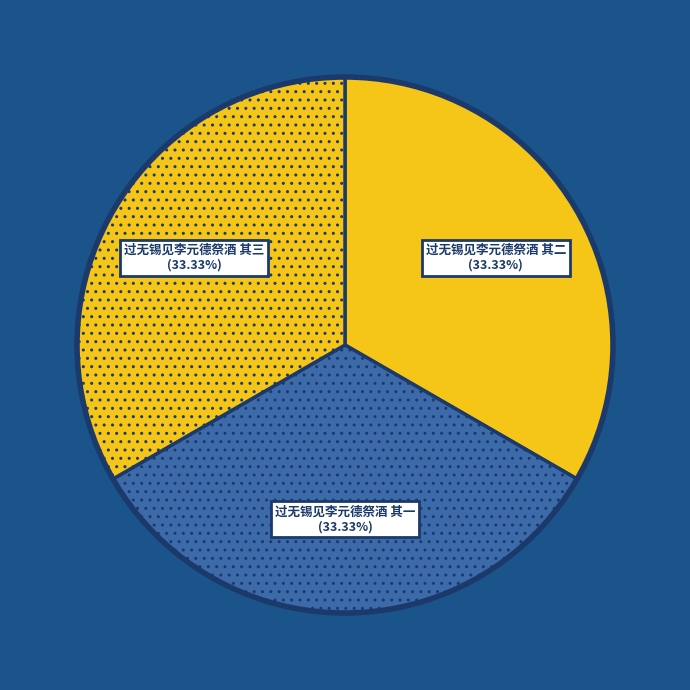

How many segments does this pie chart have?

3